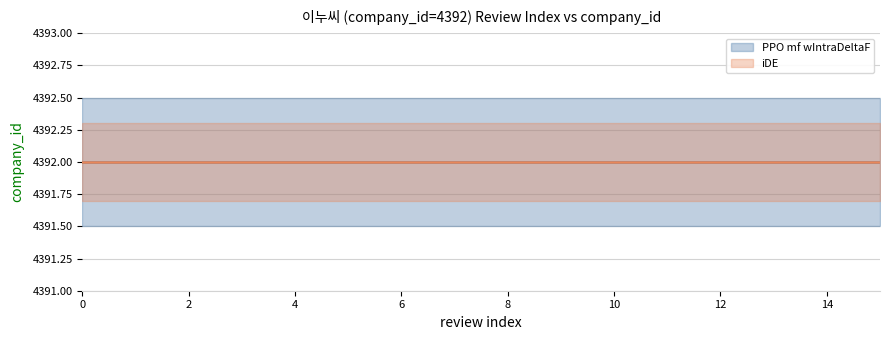

Reading left to right, extract all data points from this chart.

company_id_mean: 0=4392.0	1=4392.0	2=4392.0	3=4392.0	4=4392.0	5=4392.0	6=4392.0	7=4392.0	8=4392.0	9=4392.0	10=4392.0	11=4392.0	12=4392.0	13=4392.0	14=4392.0	15=4392.0
company_id_upper: 0=4392.5	1=4392.5	2=4392.5	3=4392.5	4=4392.5	5=4392.5	6=4392.5	7=4392.5	8=4392.5	9=4392.5	10=4392.5	11=4392.5	12=4392.5	13=4392.5	14=4392.5	15=4392.5
company_id_lower: 0=4391.5	1=4391.5	2=4391.5	3=4391.5	4=4391.5	5=4391.5	6=4391.5	7=4391.5	8=4391.5	9=4391.5	10=4391.5	11=4391.5	12=4391.5	13=4391.5	14=4391.5	15=4391.5